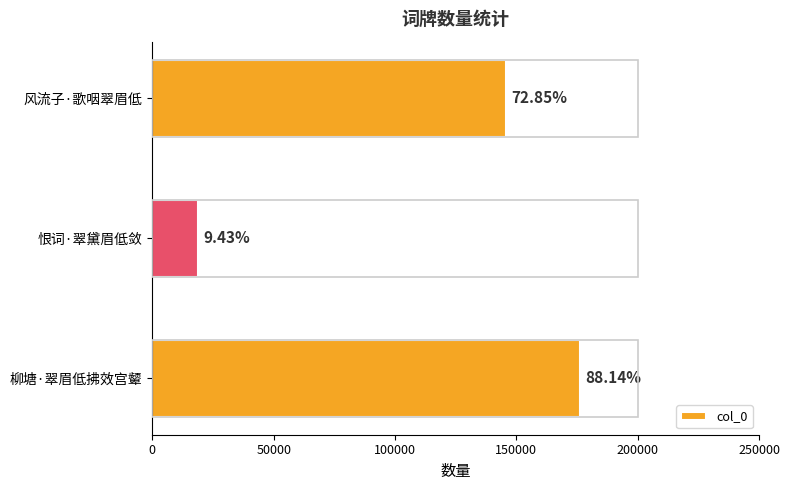

How many bars are there in total?

3